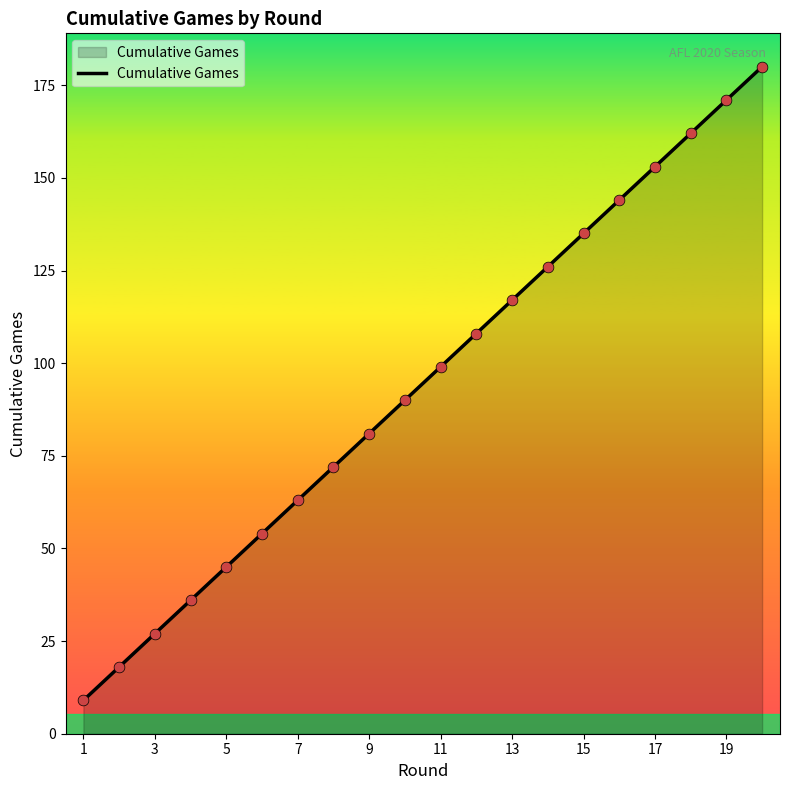

What is the smallest value displayed?

9